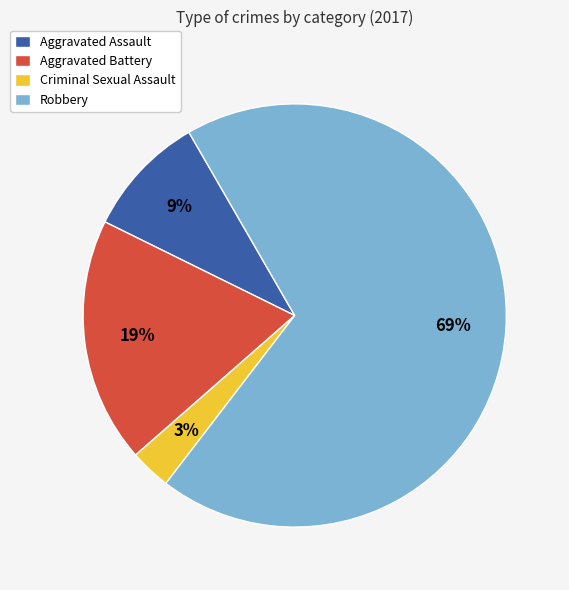

To the nearest percent, what is the average slice percentage?

25%